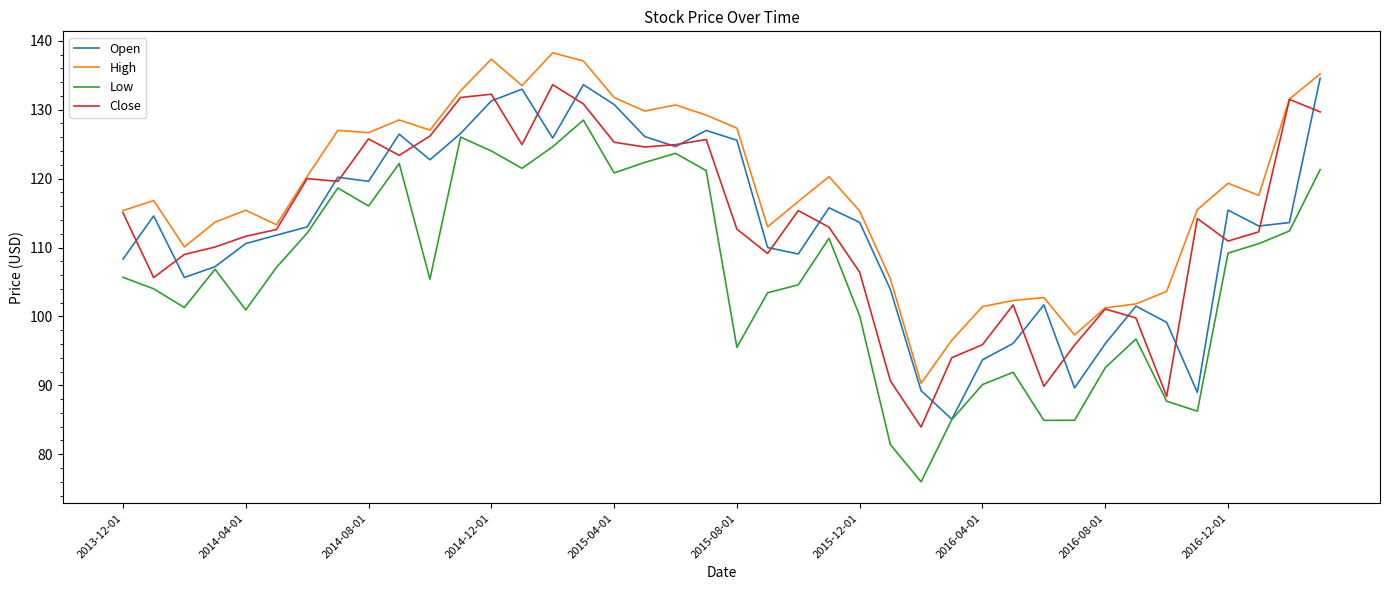

True or false: Open has more than 1 points higher than both neighbors.

True